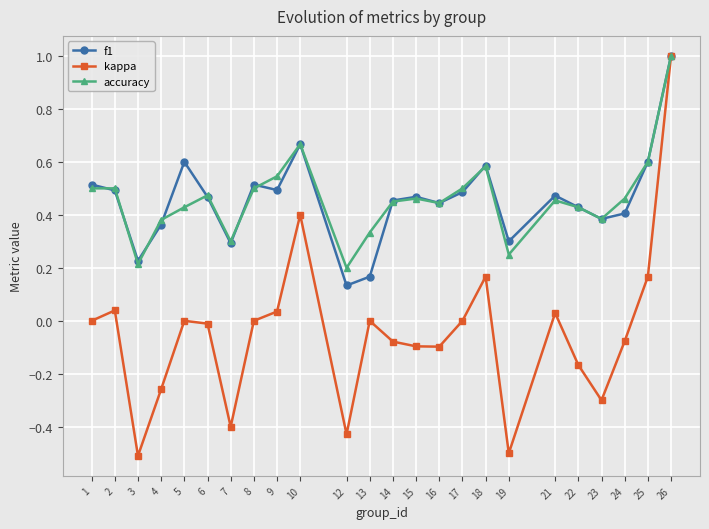

True or false: f1 has a value of 0.4 at 24.

True